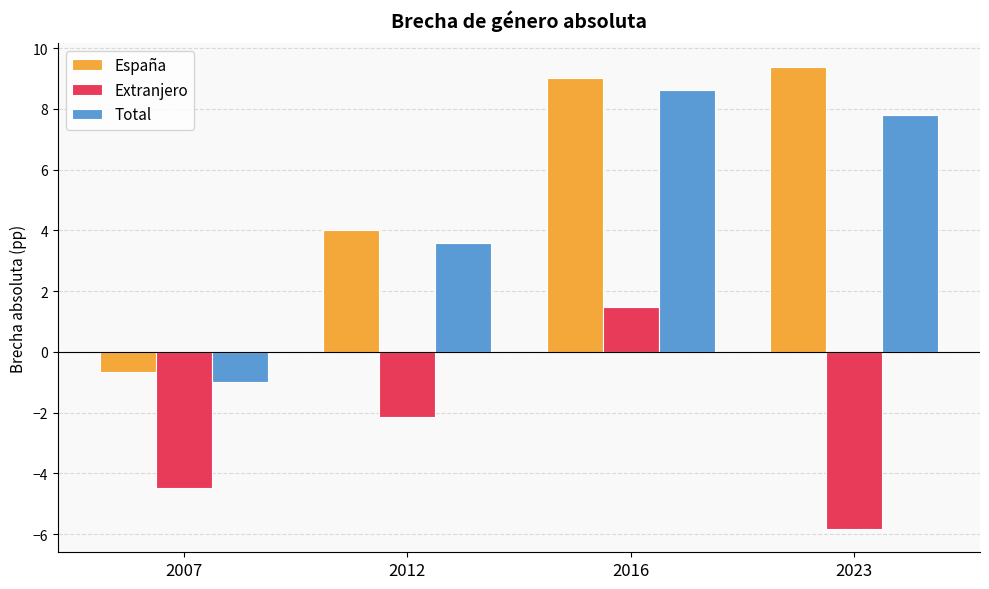

What is the value of the Total bar at the 2nd from the left?

3.6